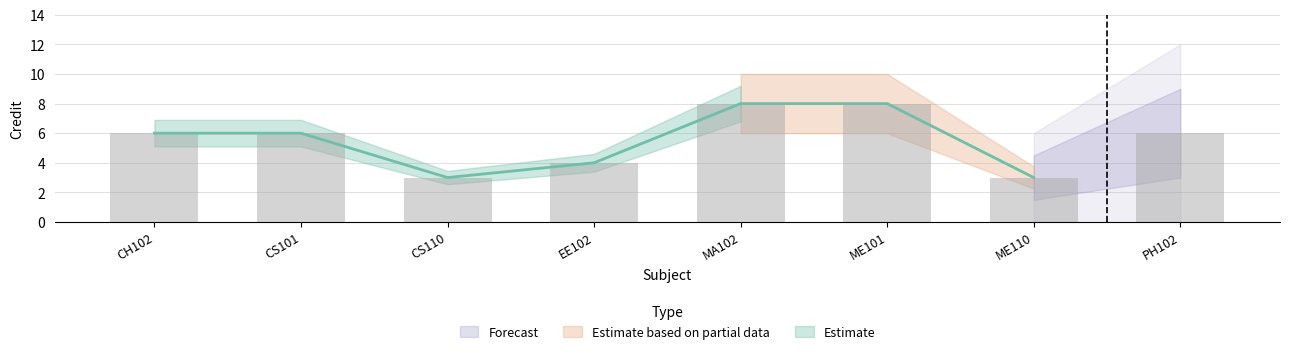

How many data points are less than 6?

3